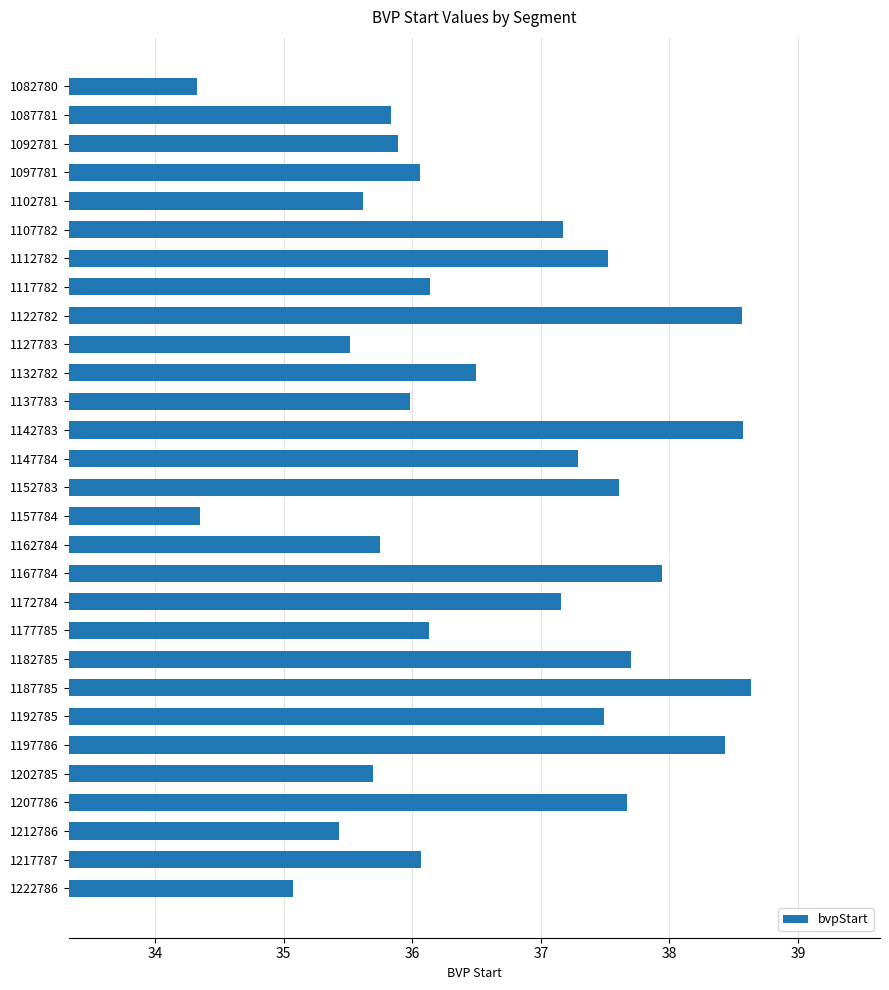

What is the greatest value displayed?

38.6